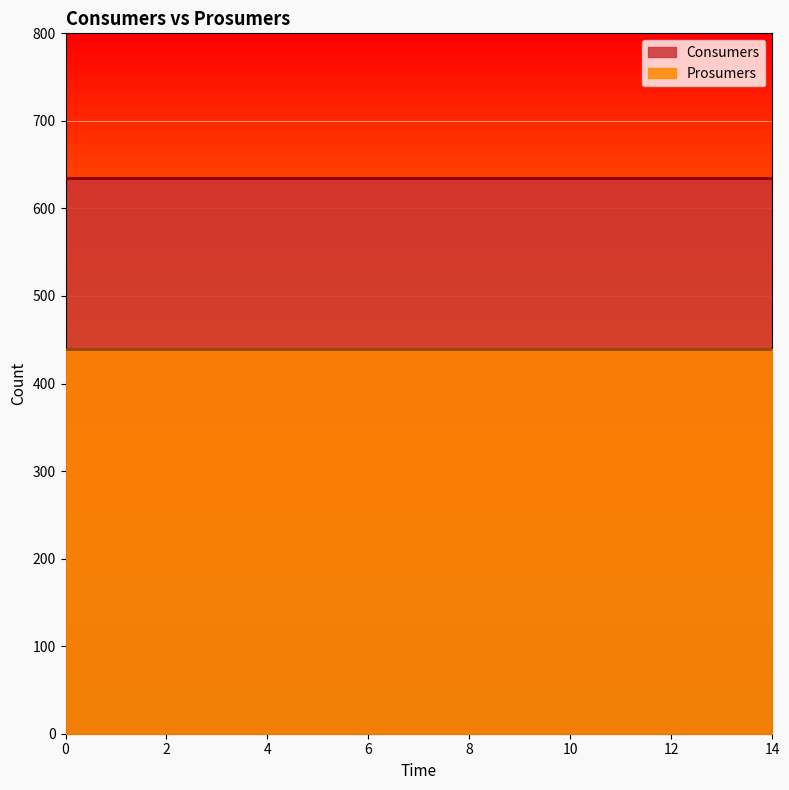

What is the maximum value for Consumers?

635